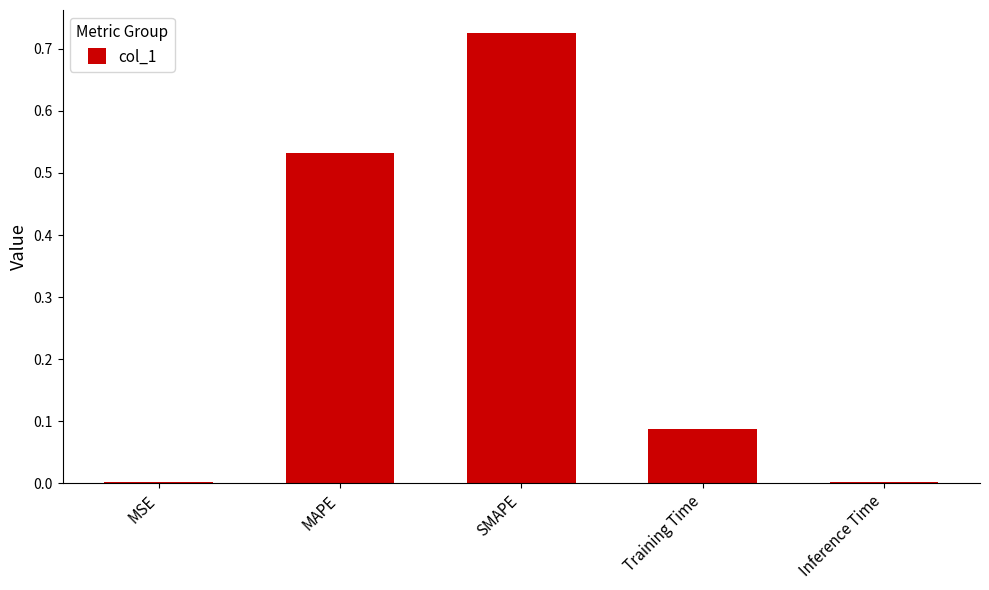

Which has a higher value, MSE or Training Time?

Training Time